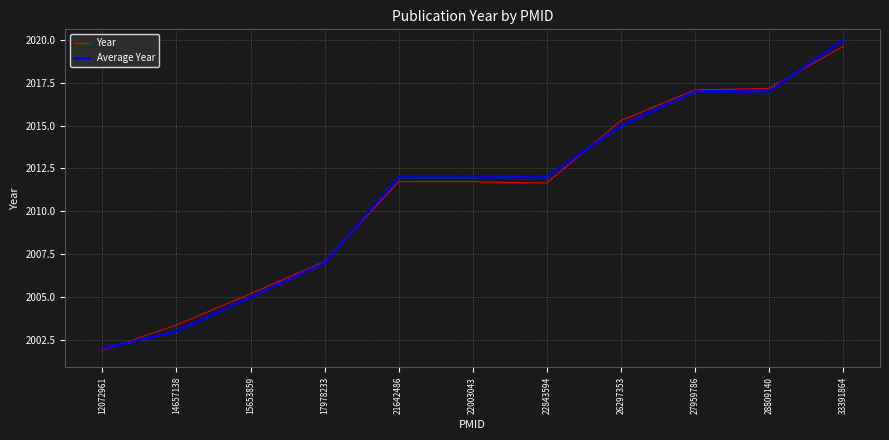

What are all the series names shown in the legend?

Year, Average Year